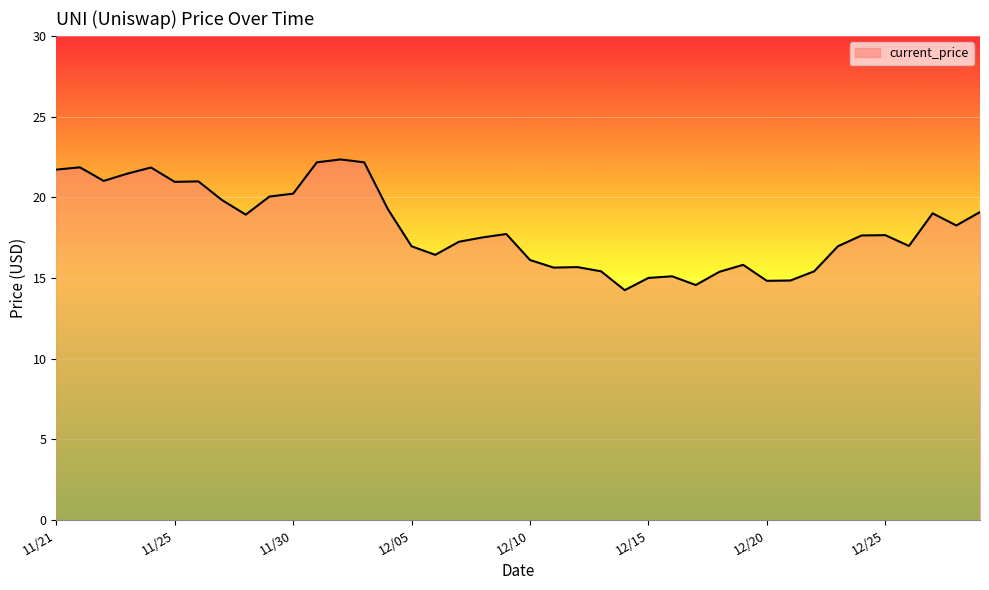

What is the greatest value displayed?

22.3